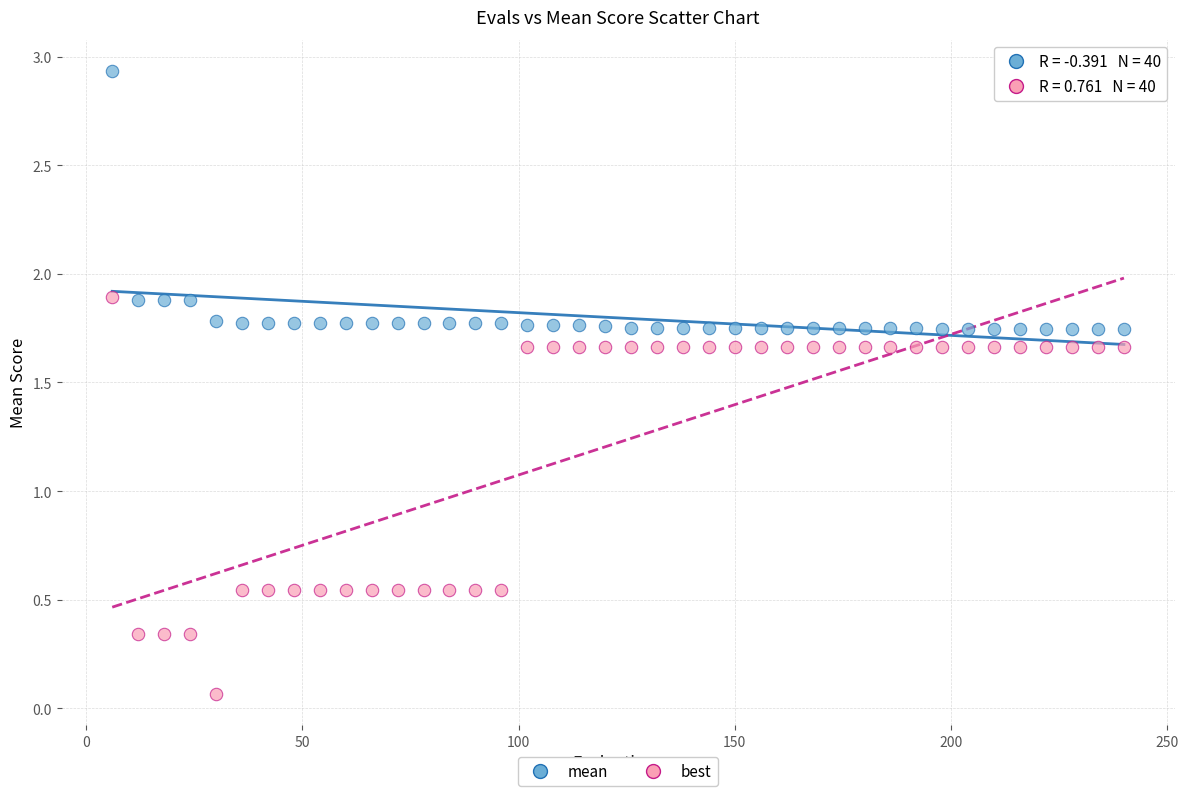

Which series contains the highest Y value?

mean